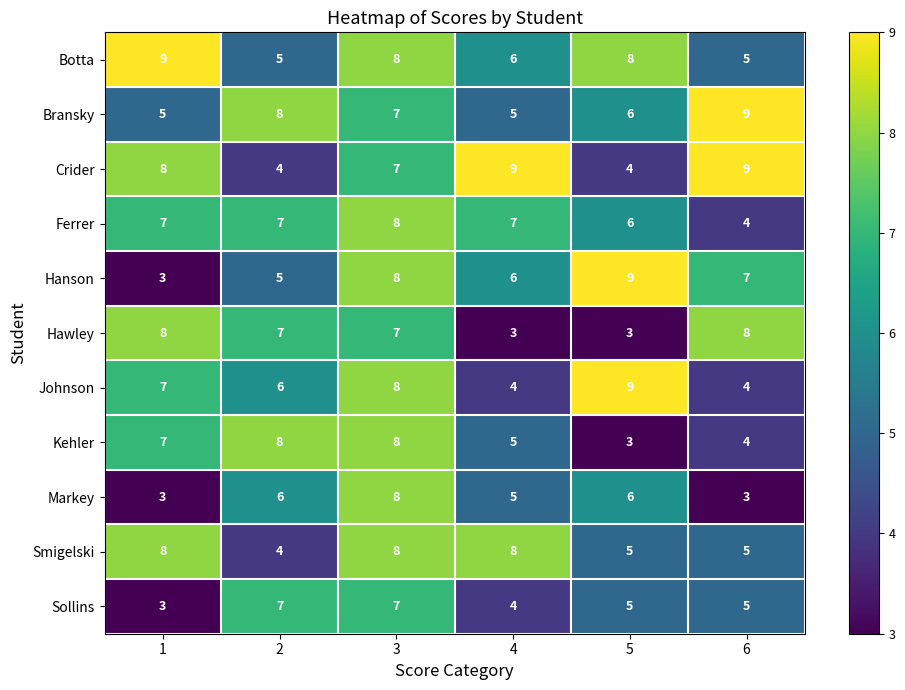

Count the number of data series in this chart.

11